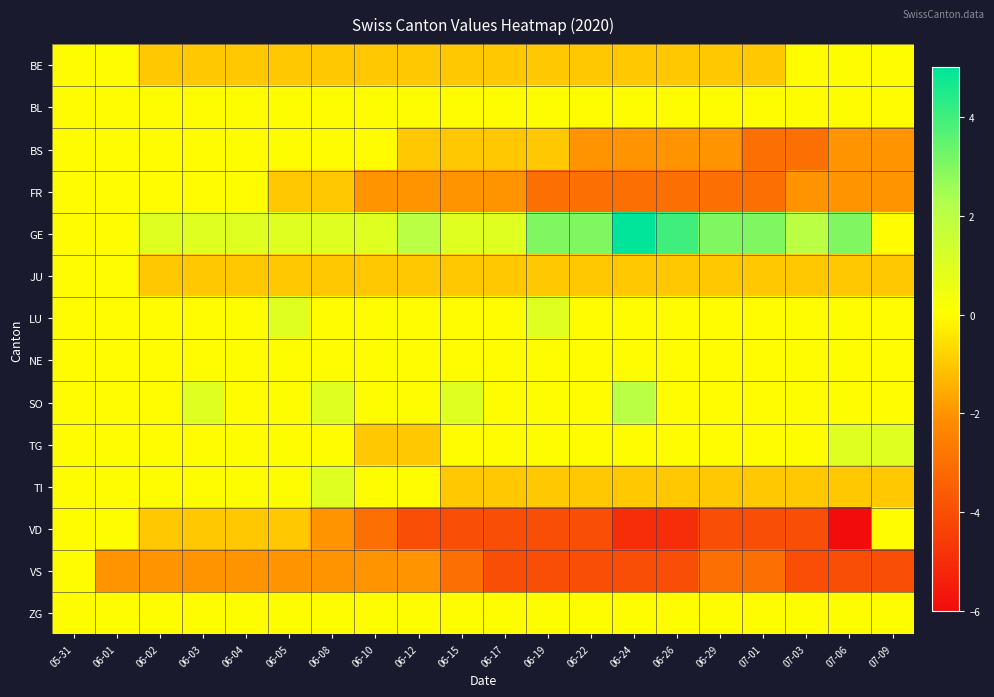

At which category does the chart reach its peak across all series?

06-24